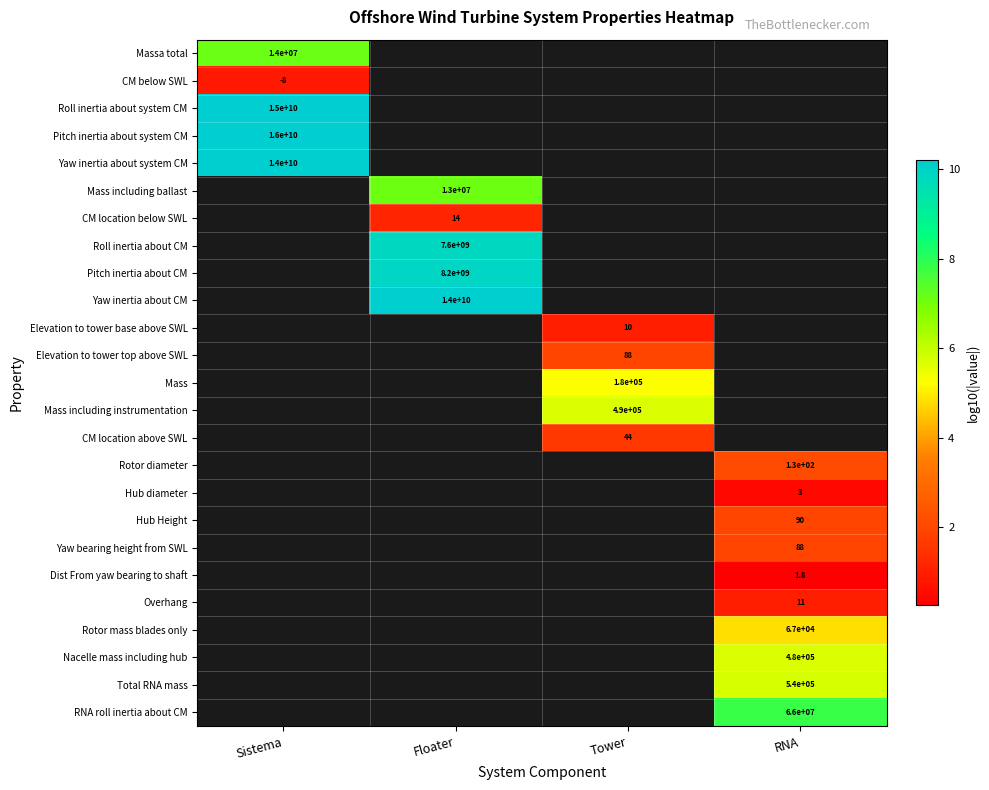

Where is Massa total nearest to the value 7?

Sistema